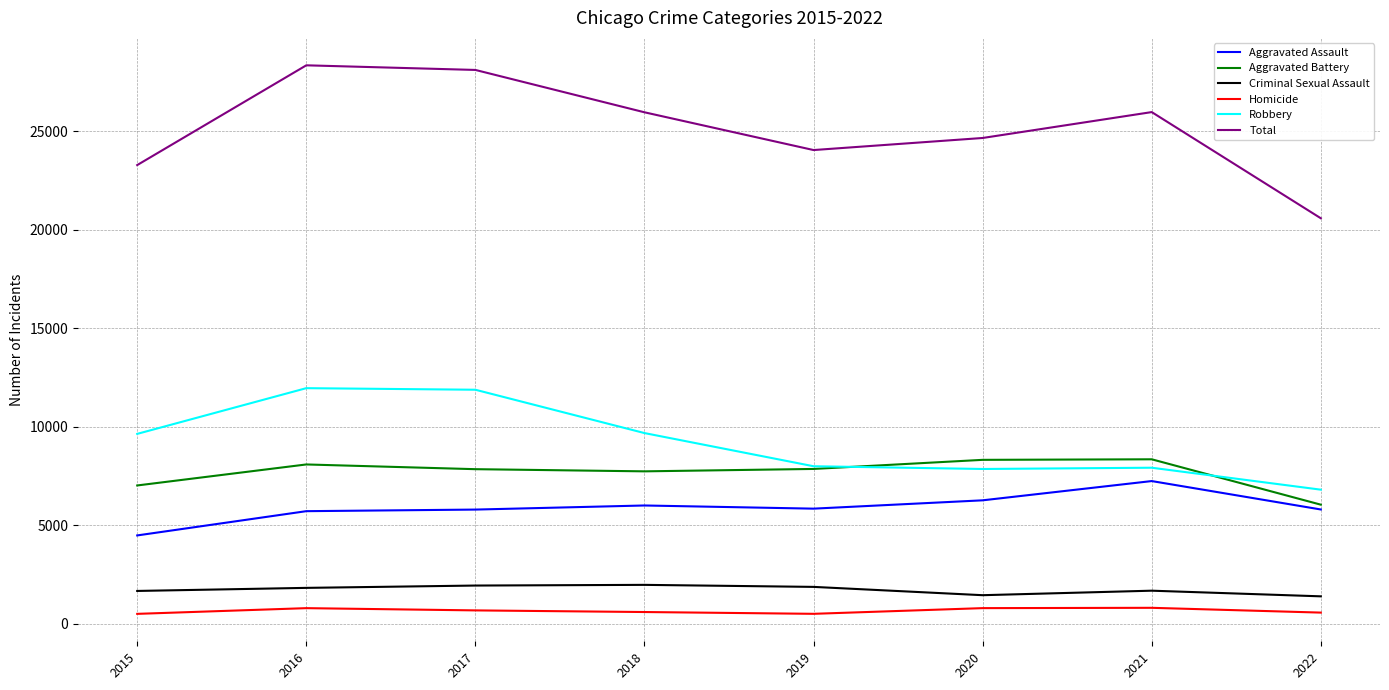

What is the sum of the Robbery values at 2016 and 2019?

19954